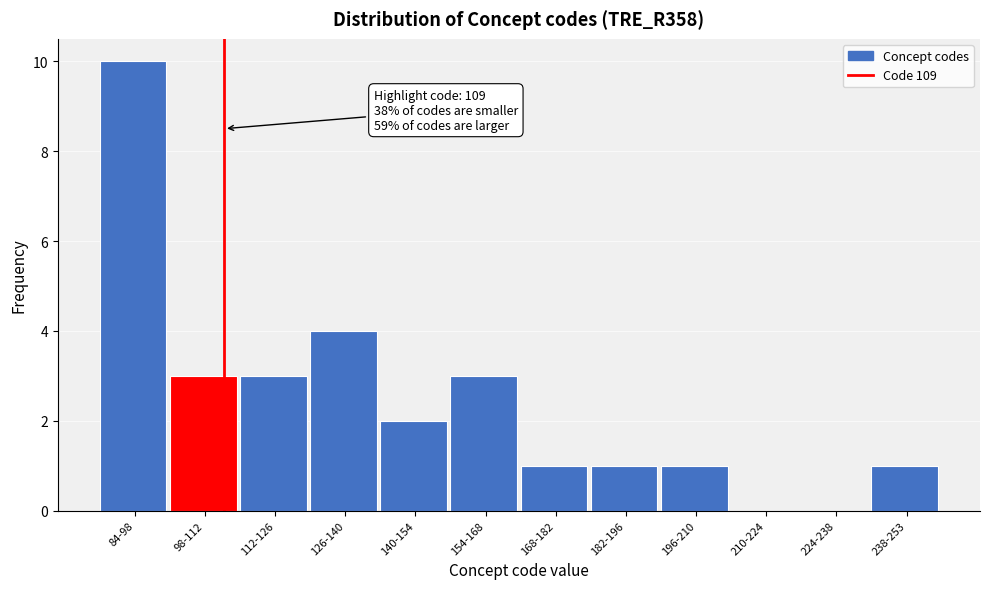

Reading right to left, transcribe all the data shown in this chart.

238-253=1	224-238=0	210-224=0	196-210=1	182-196=1	168-182=1	154-168=3	140-154=2	126-140=4	112-126=3	98-112=3	84-98=10